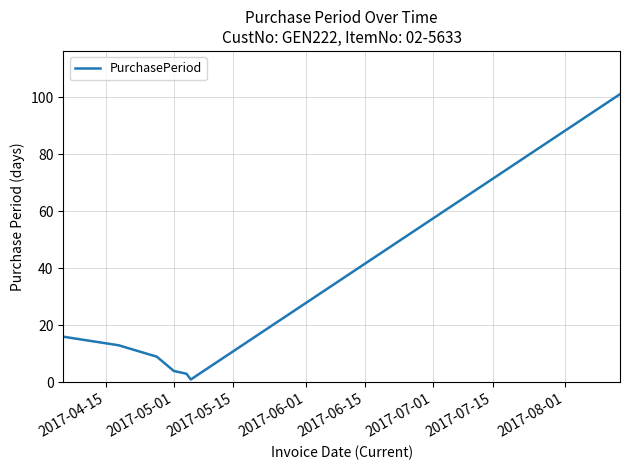

True or false: the data has more than 1 interior local peaks.

False